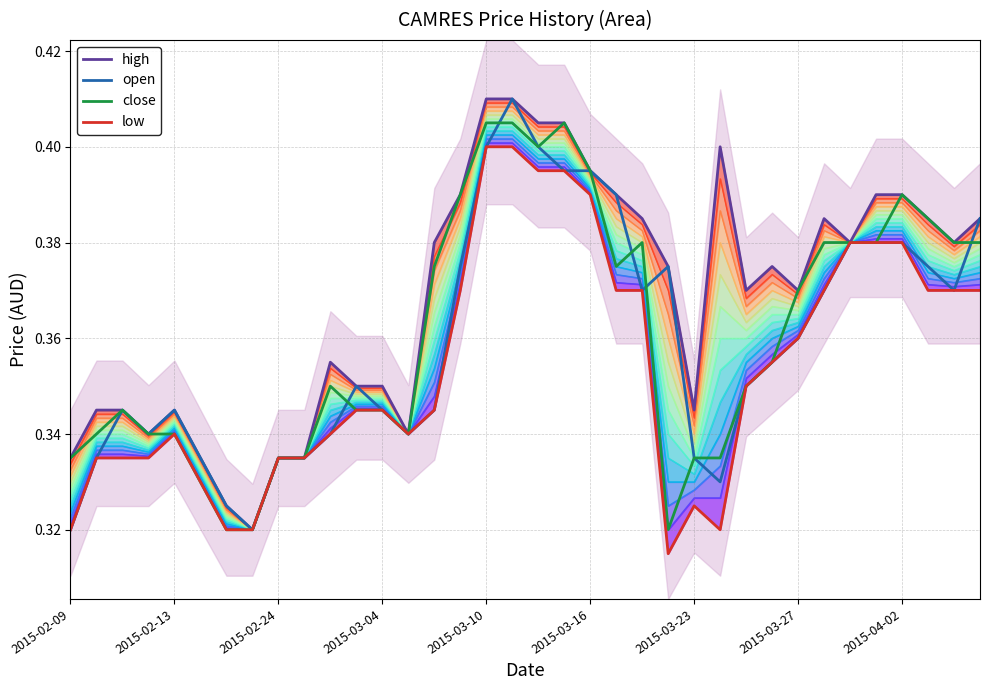

Where is close nearest to the value 0?

2015-02-17